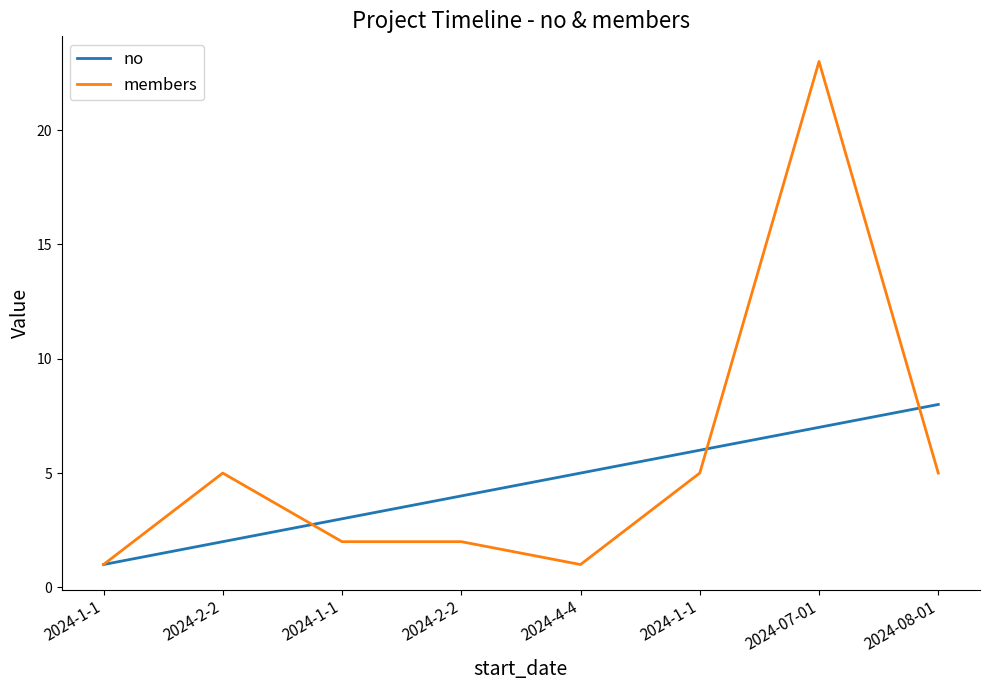

At how many categories does at least one series exceed 6?

2